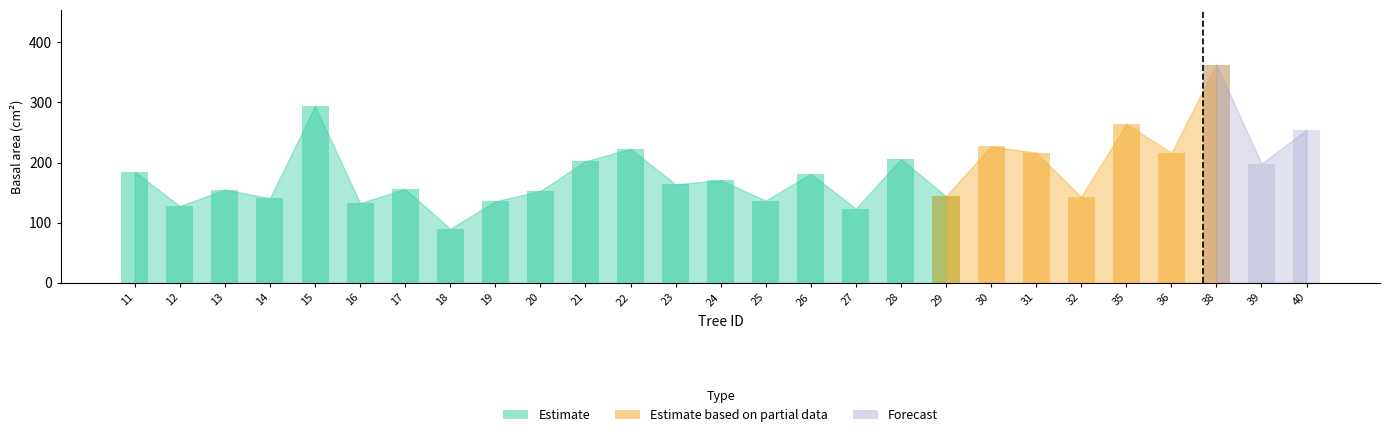

The value of dbh at 19 is 5.9. True or false?

False